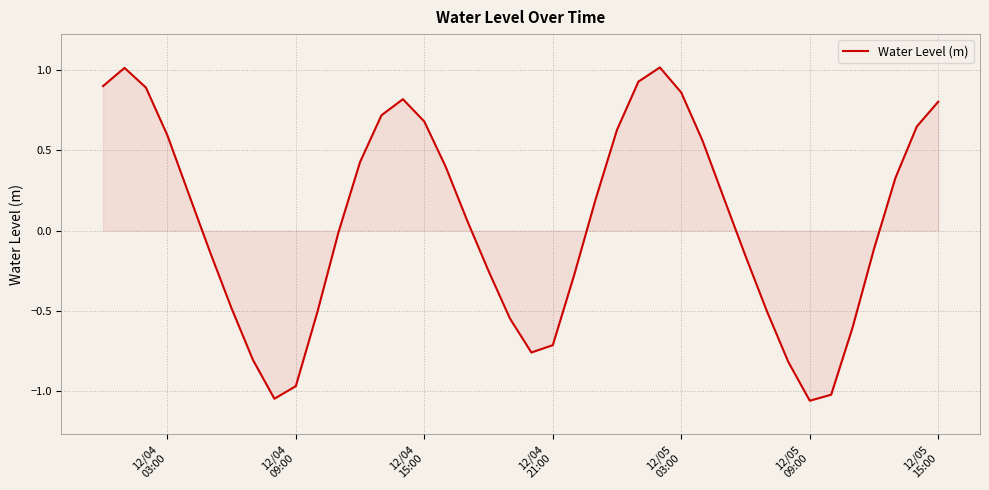

True or false: there are more than 0 points higher than both neighbors.

True